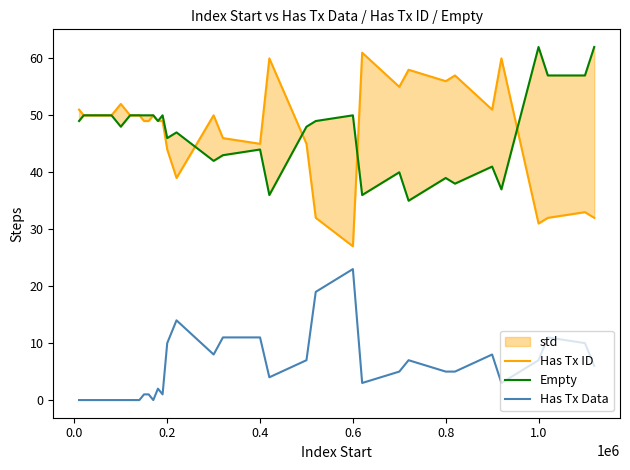

What is the maximum value for Has Tx Data?

23